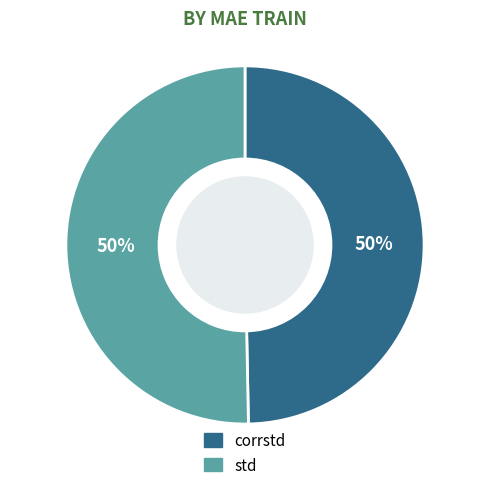

To the nearest percent, what is the average slice percentage?

50%